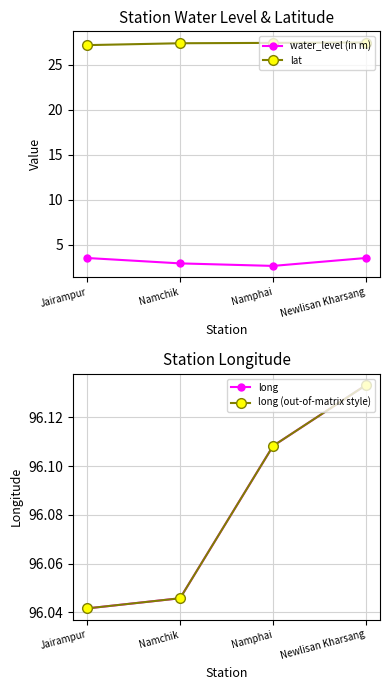

Is it true that long (out-of-matrix style) equals 42.4 at Namphai?

False